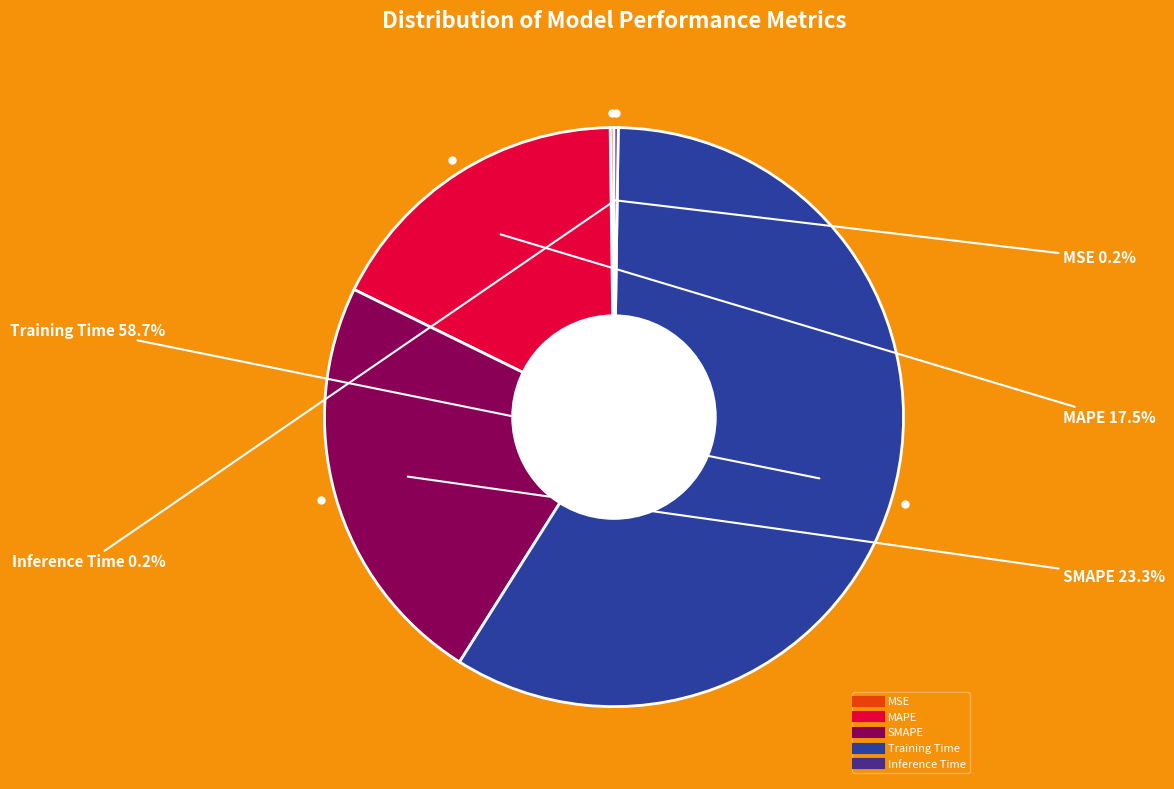

To the nearest percent, what is the difference between the SMAPE and Training Time slice percentages?

35%